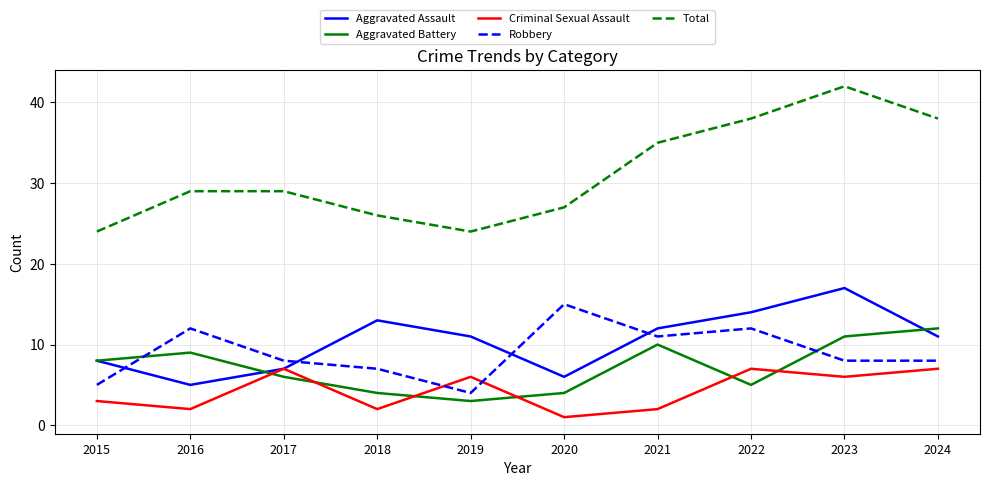

True or false: Criminal Sexual Assault has a value of 3 at 2022.

False